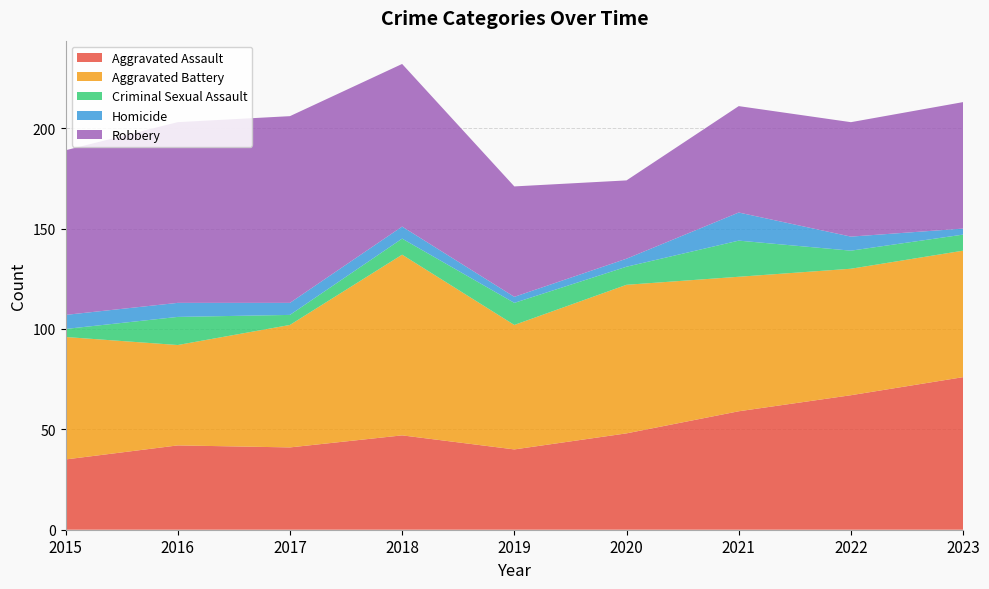

Reading left to right, transcribe all the data shown in this chart.

Aggravated Assault: 2015=35	2016=42	2017=41	2018=47	2019=40	2020=48	2021=59	2022=67	2023=76
Aggravated Battery: 2015=61	2016=50	2017=61	2018=90	2019=62	2020=74	2021=67	2022=63	2023=63
Criminal Sexual Assault: 2015=4	2016=14	2017=5	2018=8	2019=11	2020=9	2021=18	2022=9	2023=8
Homicide: 2015=7	2016=7	2017=6	2018=6	2019=3	2020=4	2021=14	2022=7	2023=3
Robbery: 2015=82	2016=90	2017=93	2018=81	2019=55	2020=39	2021=53	2022=57	2023=63